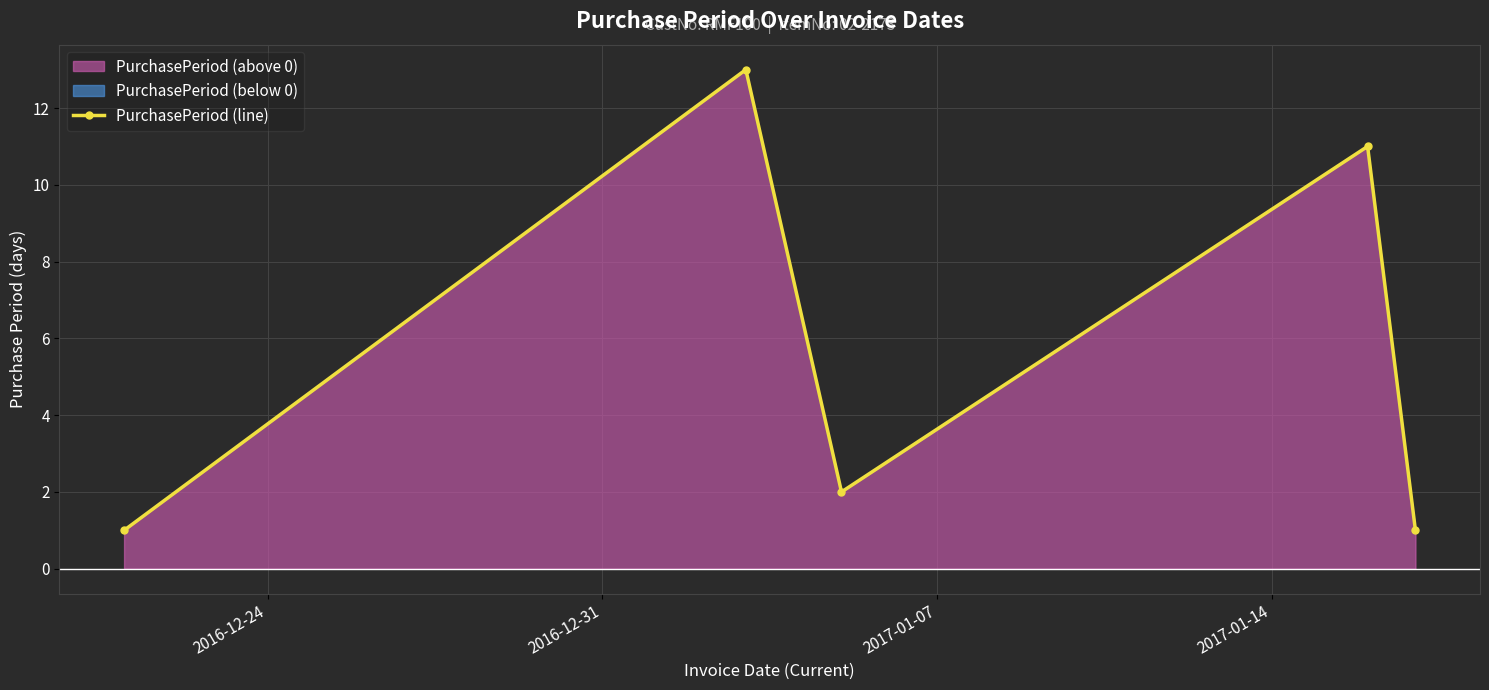

In PurchasePeriod (line), how many points are higher than both neighbors (excluding endpoints)?

2